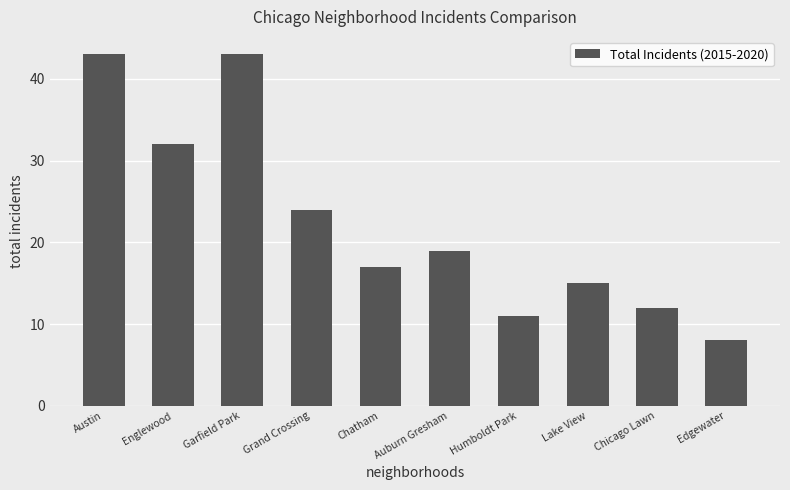

Count the number of categories in the chart.

10